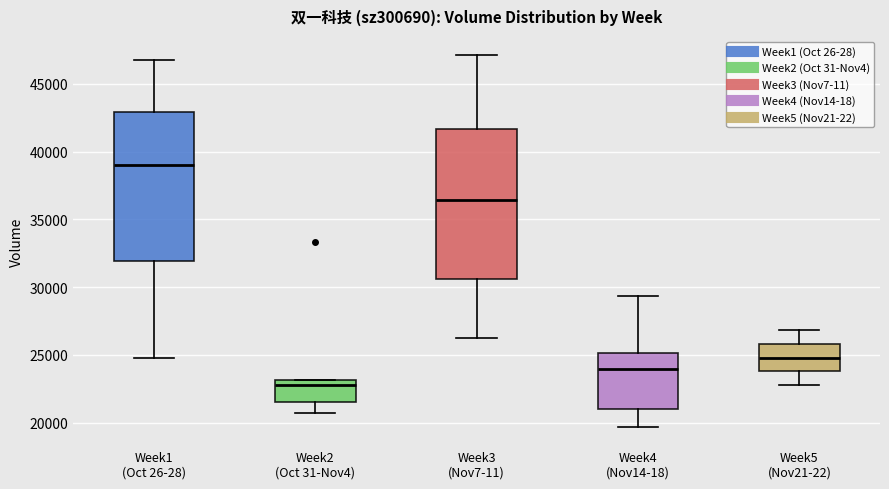

Reading left to right, read every box against the y-axis: the position of its median line, the range the box covers, and the ends of its whiskers. The values are not printed on the chart, so give them approximately, as read against the axis.

Week1 (Oct 26-28): median 39000, box 32000 to 43000, whiskers 25000 to 47000
Week2 (Oct 31-Nov4): median 23000 (just below the box's upper edge), box 21500 to 23000, whiskers 20500 to 23000
Week3 (Nov7-11): median 36500, box 30500 to 41500, whiskers 26000 to 47000
Week4 (Nov14-18): median 24000, box 21000 to 25000, whiskers 19500 to 29500
Week5 (Nov21-22): median 25000, box 24000 to 26000, whiskers 23000 to 27000